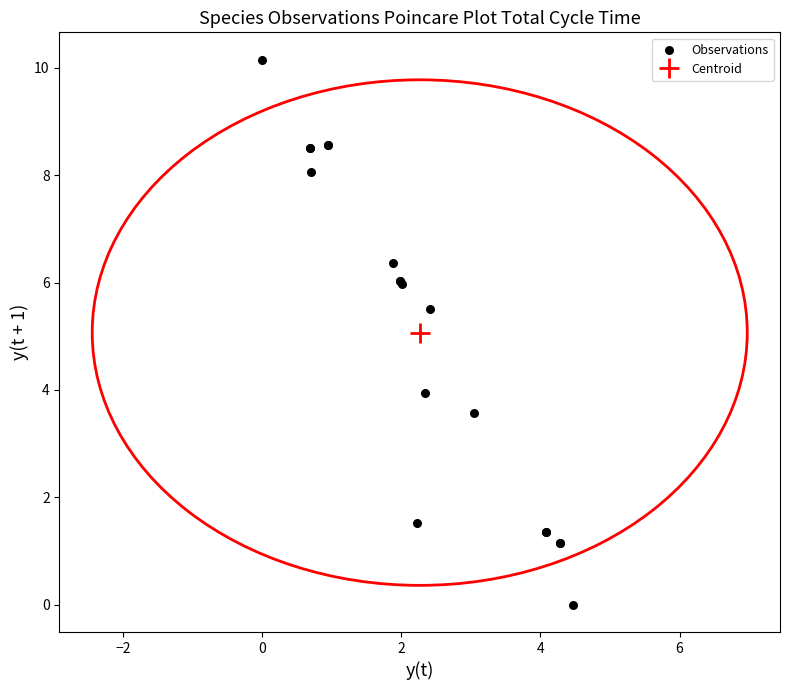

What Y value in the scatter plot is closest to 5?

5.5